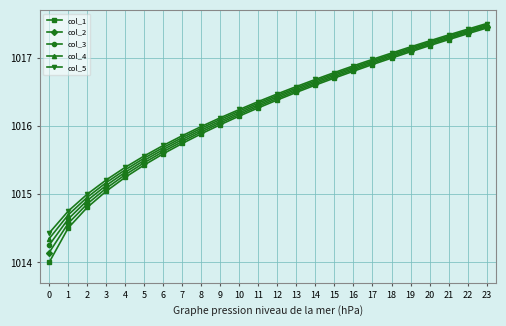

List the series in order of their overall mean, highest first.

col_5, col_4, col_3, col_2, col_1